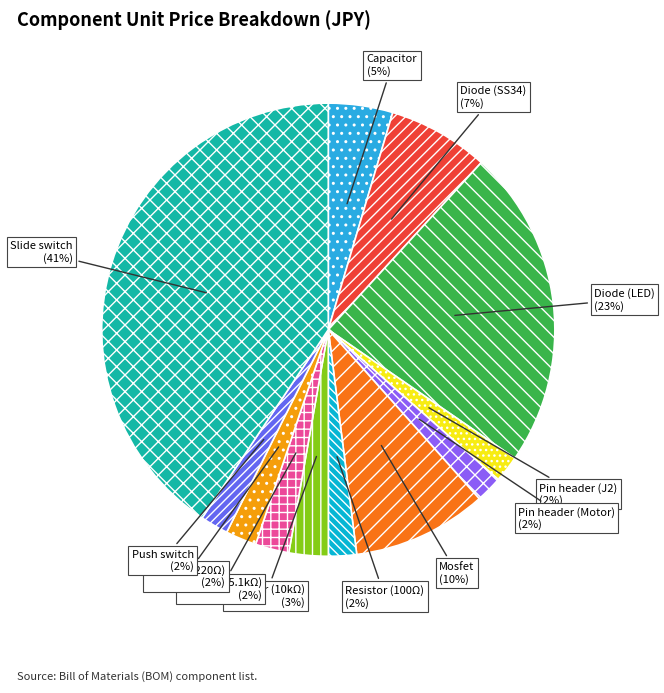

Does Resistor (5.1kΩ) represent more than half of the total?

No